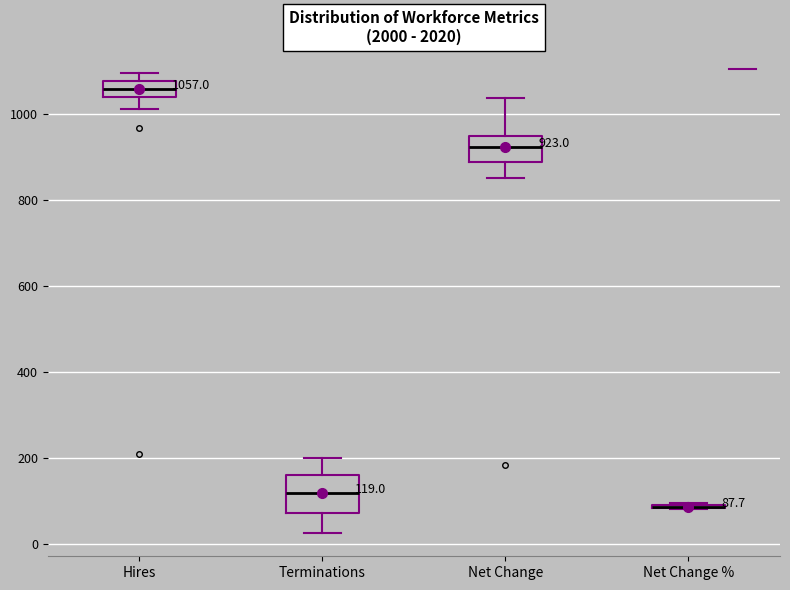

Comparing the boxes themselves (not the whiskers), which one is the tallest?

Terminations